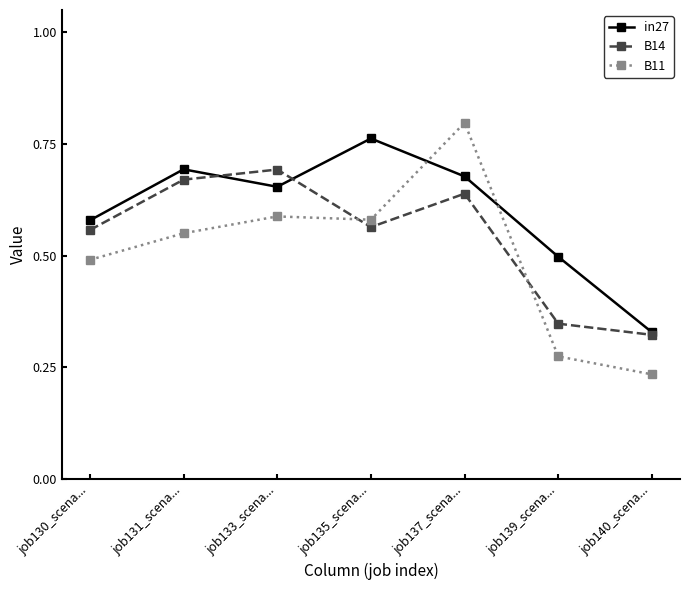

Which label corresponds to the largest value in the chart?

job137_scena...